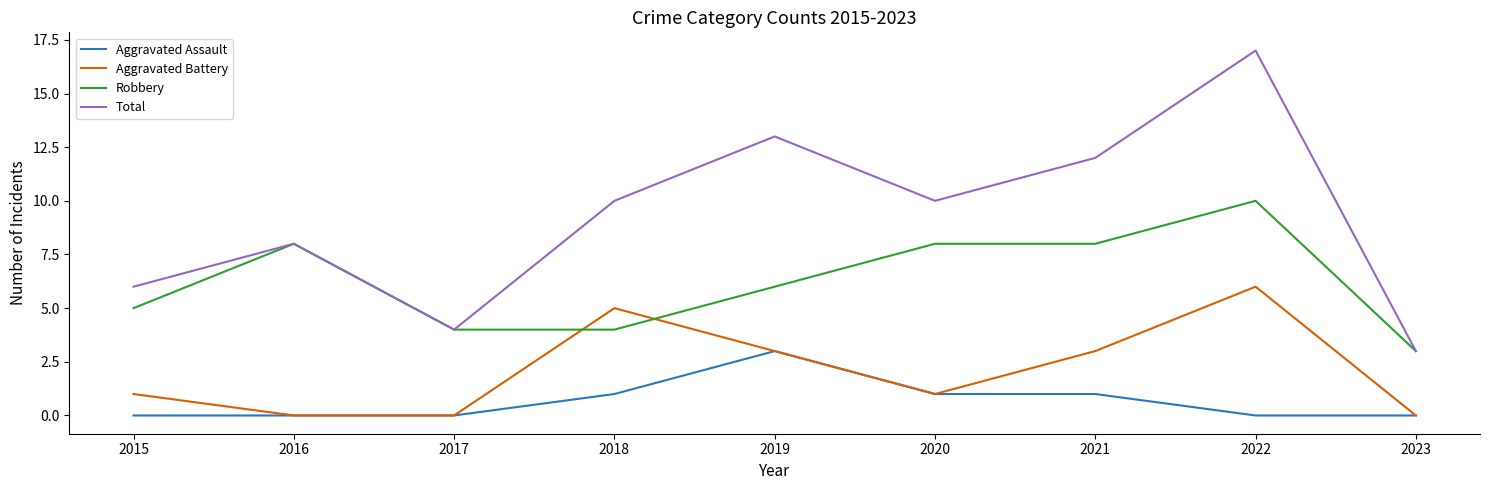

Count the Aggravated Assault values in the range 0 to 1.

8